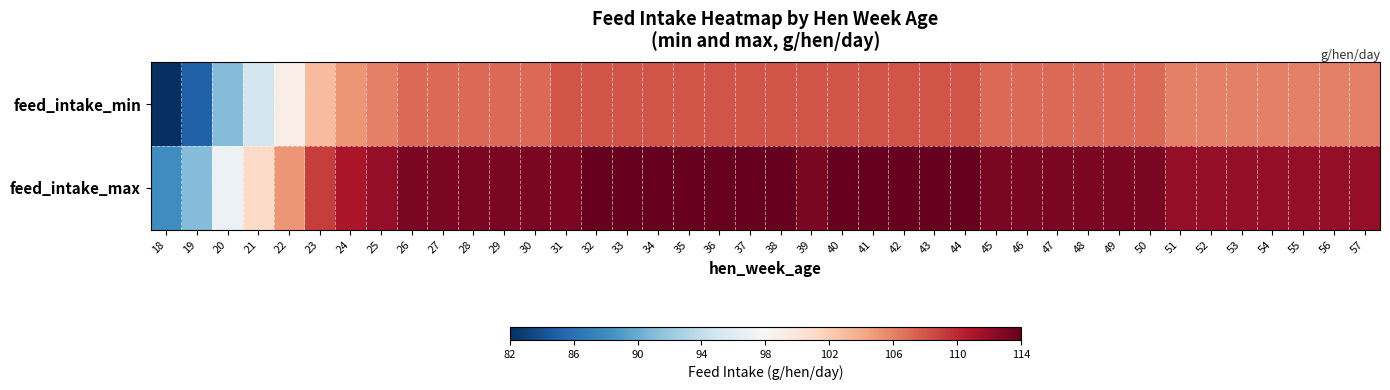

Rank the series by their maximum value, from highest to lowest.

feed_intake_max, feed_intake_min